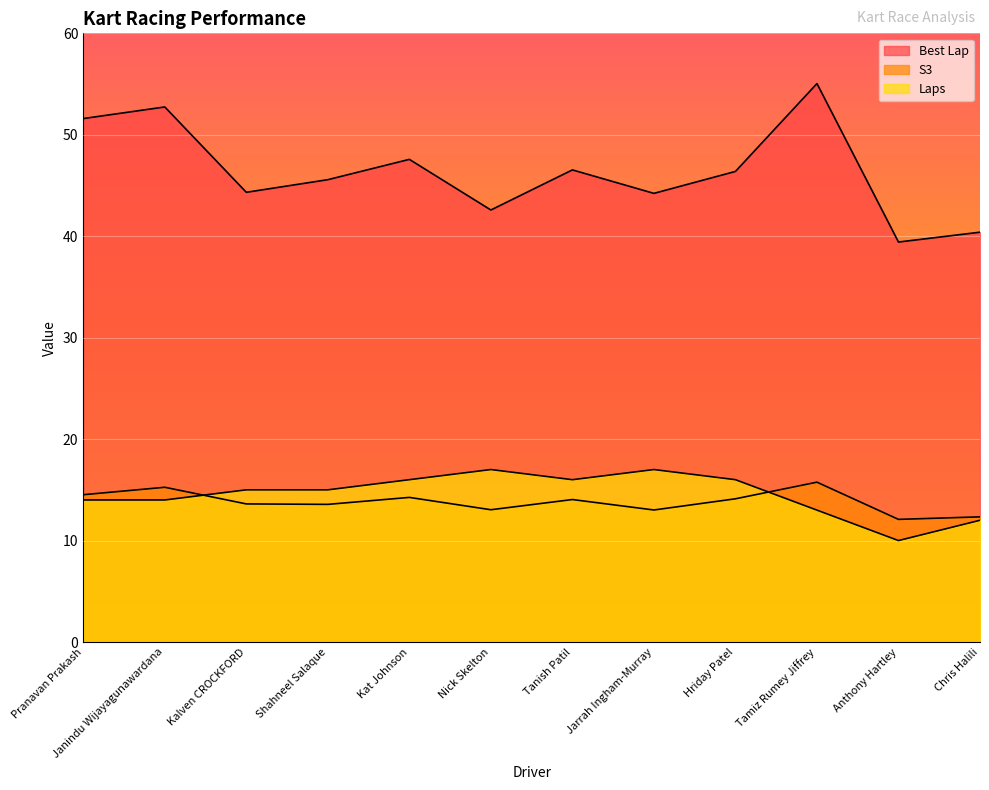

What is the difference between the maximum and minimum values in the Laps series?

7.0